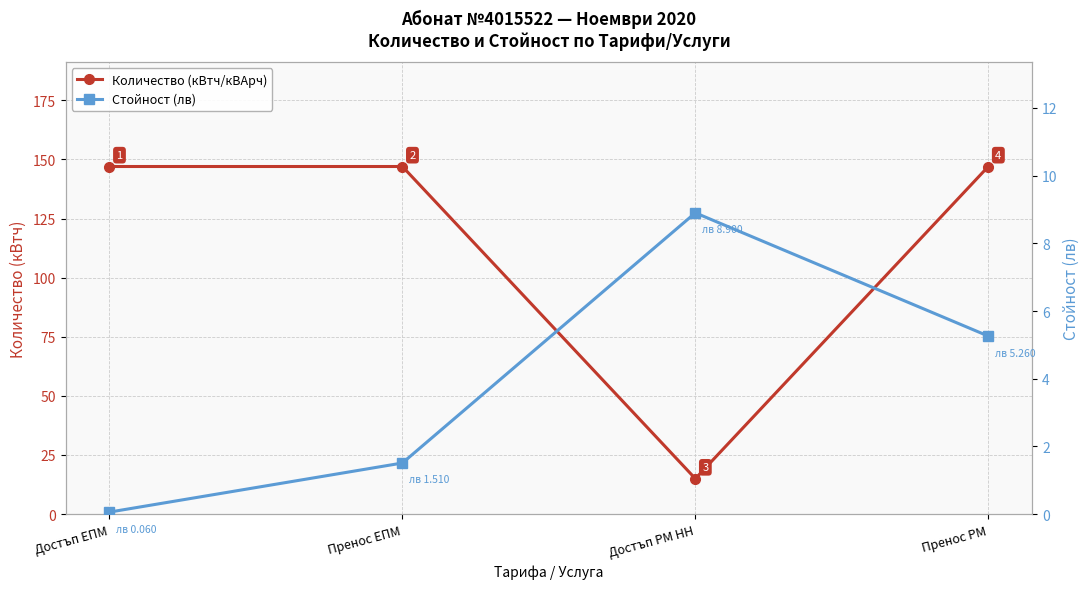

What is the value of the Стойност (лв) point at the 3rd from the left?

8.9